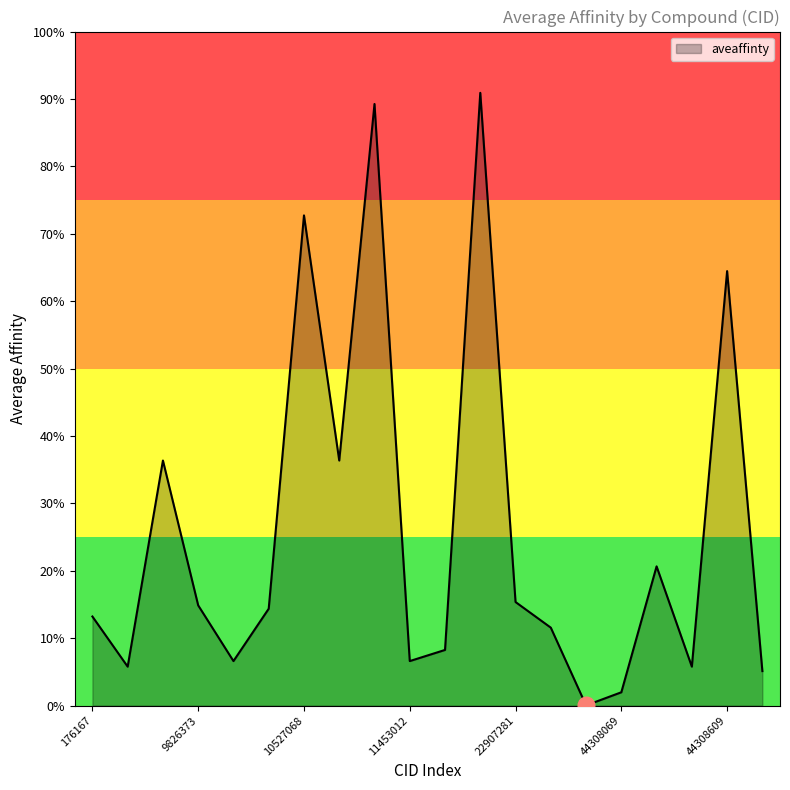

Rank the categories by value from highest to lowest.

11799388, 10768554, 10527068, 44308609, 5327922, 10671412, 44308383, 22907281, 9826373, 10455969, 176167, 22911602, 11729563, 9889351, 11453012, 5287736, 44308490, 44308610, 44308069, 25141067